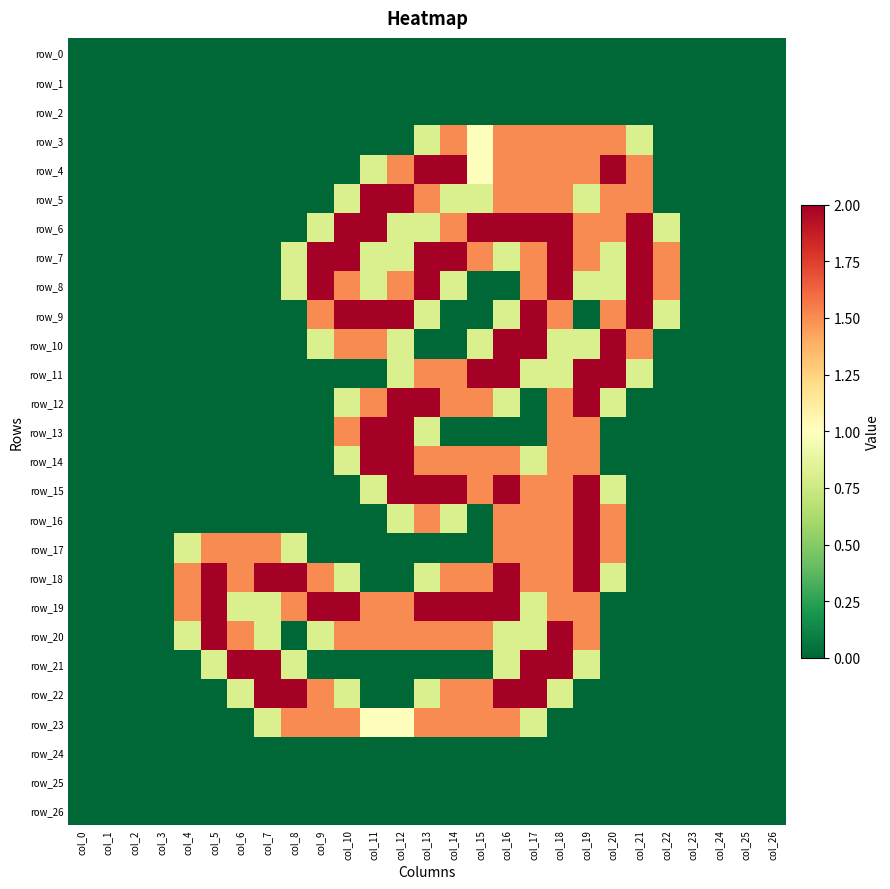

Which series has the largest range (max minus min)?

row_4